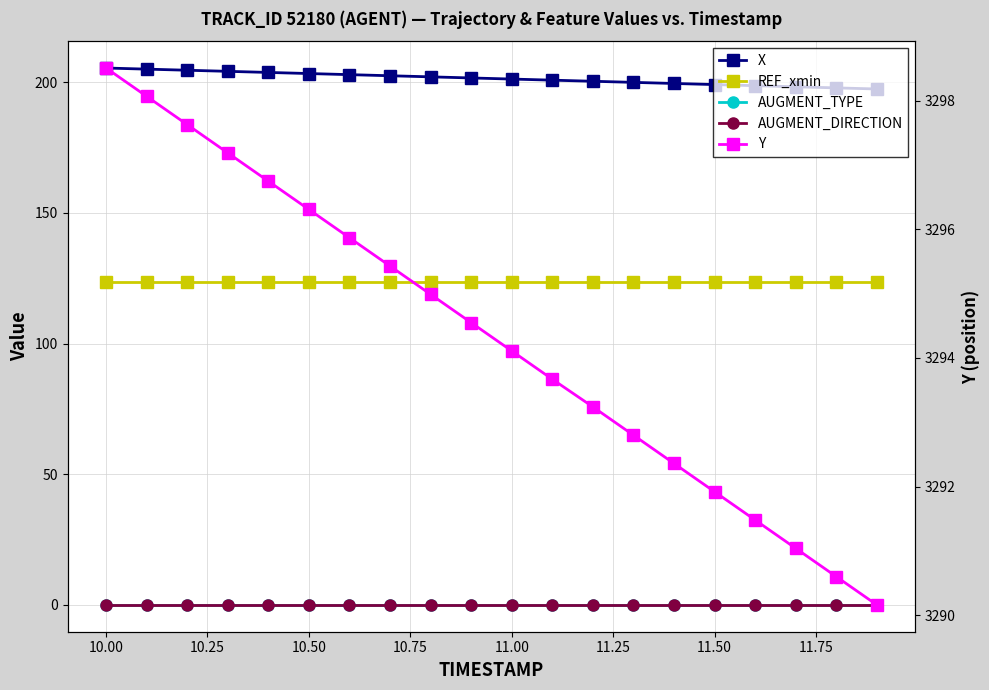

Reading left to right, extract all data points from this chart.

X: 205.5	205.1	204.6	204.2	203.8	203.4	202.9	202.5	202.1	201.7	201.3	200.8	200.4	200.0	199.6	199.1	198.7	198.3	197.9	197.5
REF_xmin: 123.8	123.8	123.8	123.8	123.8	123.8	123.8	123.8	123.8	123.8	123.8	123.8	123.8	123.8	123.8	123.8	123.8	123.8	123.8	123.8
AUGMENT_TYPE: 0.0	0.0	0.0	0.0	0.0	0.0	0.0	0.0	0.0	0.0	0.0	0.0	0.0	0.0	0.0	0.0	0.0	0.0	0.0	0.0
AUGMENT_DIRECTION: 0.0	0.0	0.0	0.0	0.0	0.0	0.0	0.0	0.0	0.0	0.0	0.0	0.0	0.0	0.0	0.0	0.0	0.0	0.0	0.0
Y: 3298.5	3298.1	3297.6	3297.2	3296.8	3296.3	3295.9	3295.4	3295.0	3294.6	3294.1	3293.7	3293.2	3292.8	3292.4	3291.9	3291.5	3291.0	3290.6	3290.2